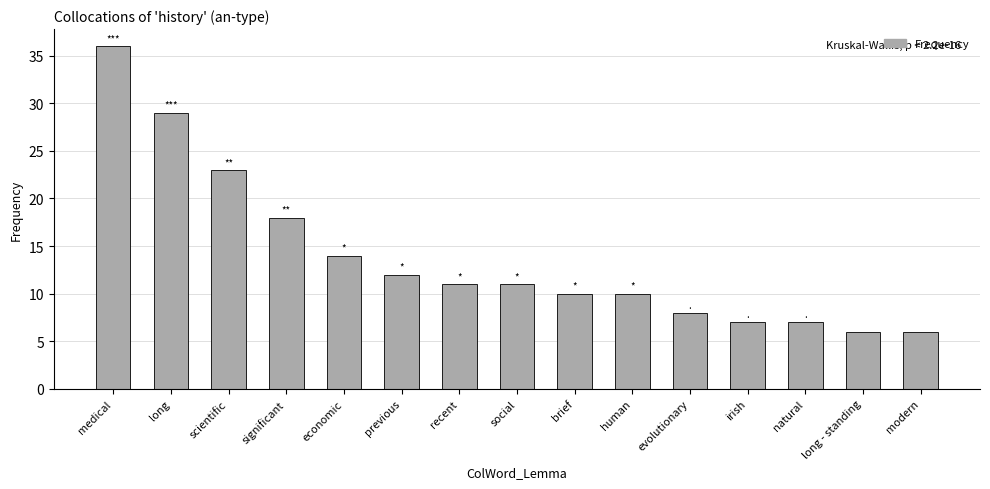

What is the sum of the values at irish and human?

17